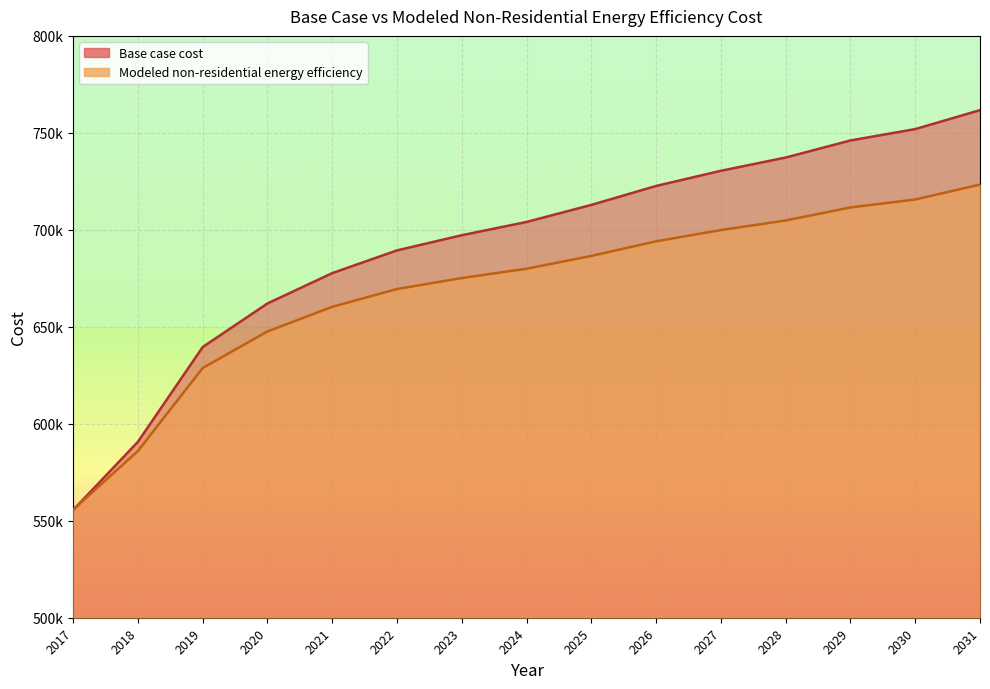

What is the value of the Base case cost point at the 15th from the left?

761714.3